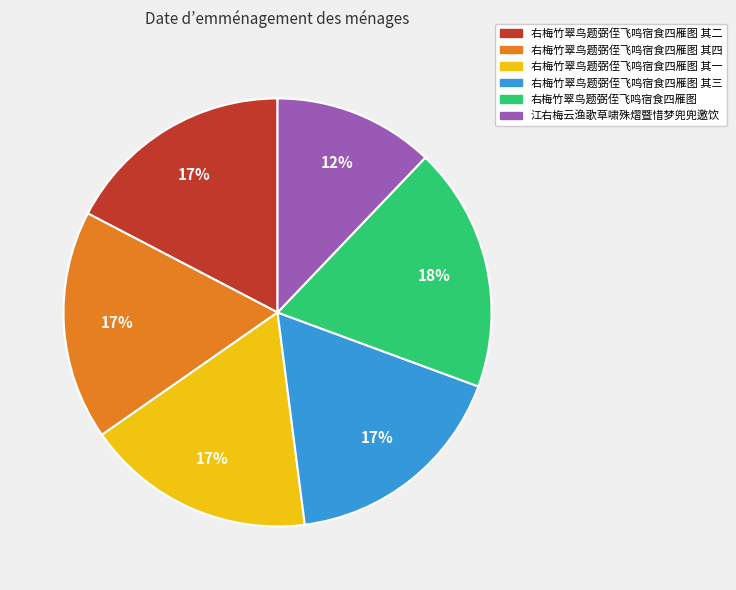

Does any single category account for the majority?

No